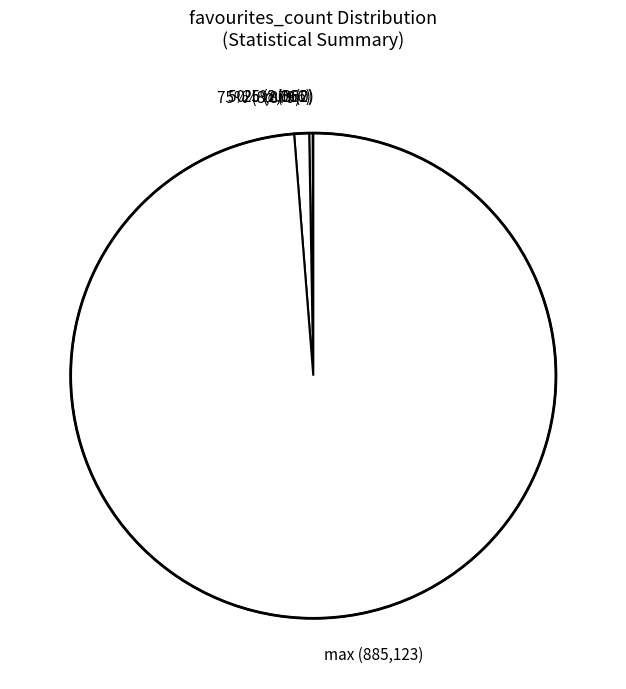

To the nearest percent, what is the combined percentage of min and mean?

1%